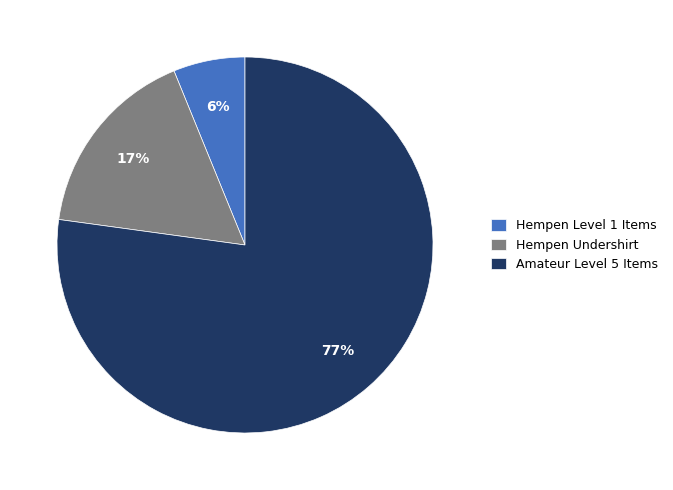

What is the smallest slice in the pie chart?

Hempen Level 1 Items